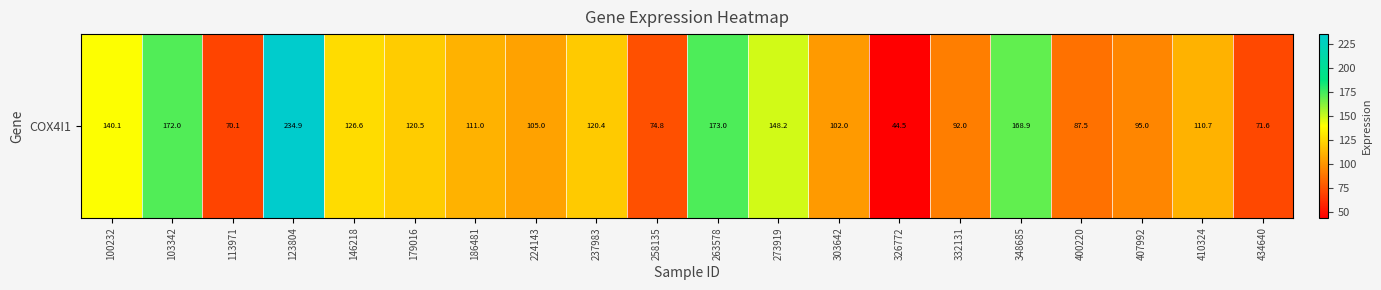

At which category does the chart reach its peak across all series?

123804